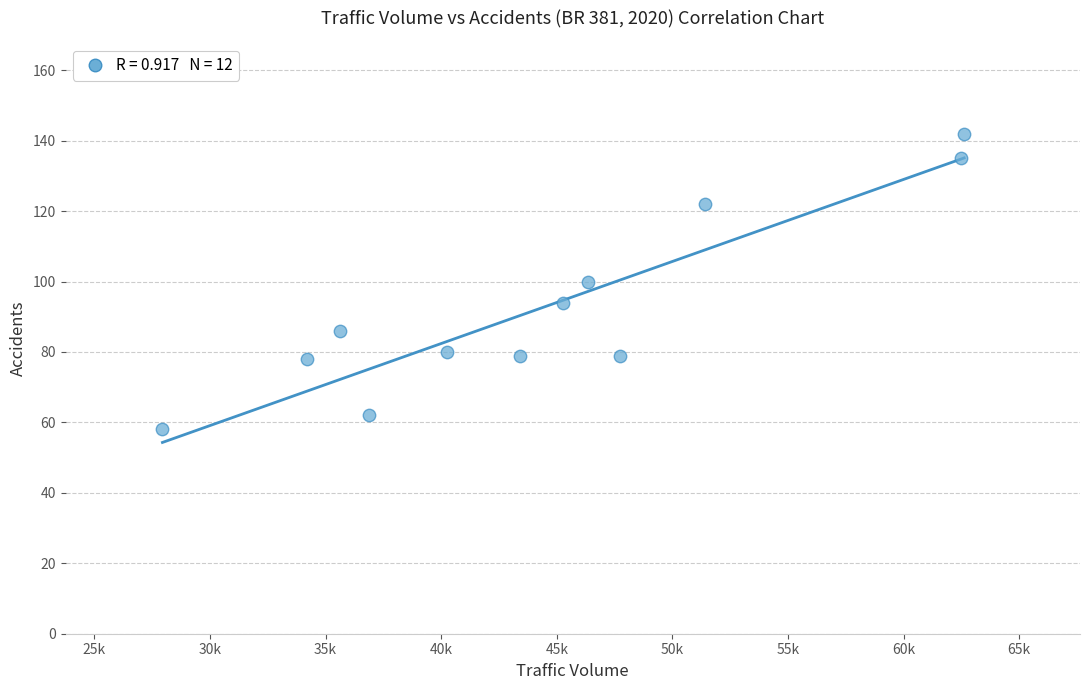

What is the average Y value?

93